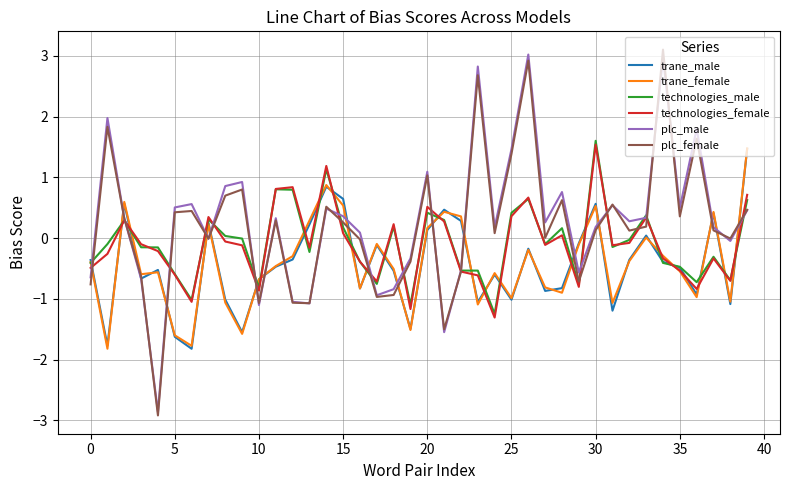

Which series has the widest spread of values?

plc_female